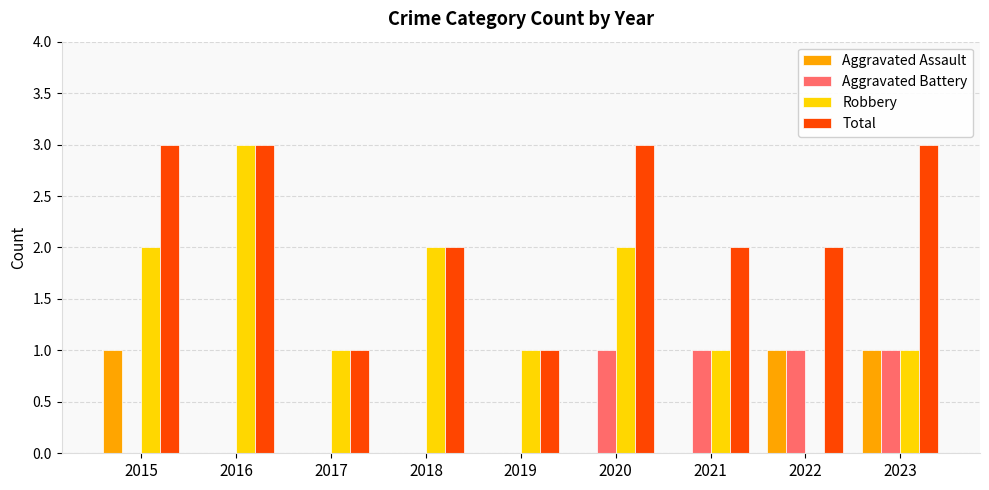

What is the maximum value shown in the chart?

3